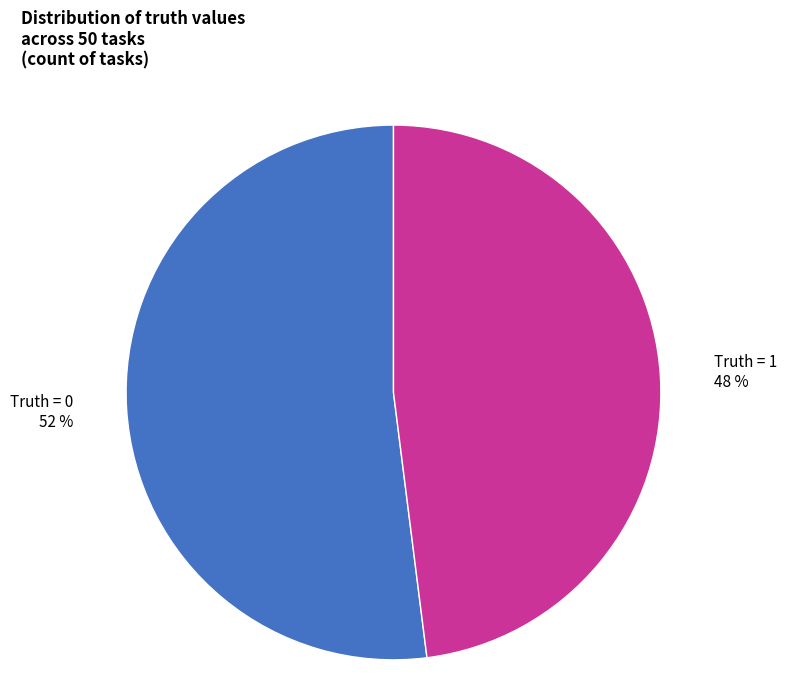

To the nearest percent, what is the difference between the largest and smallest slice percentages?

4%